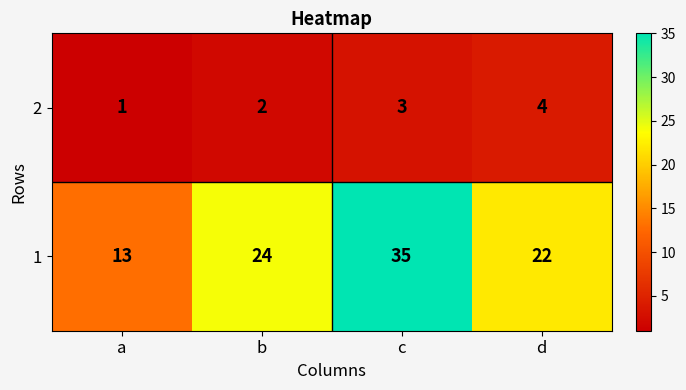

Which label corresponds to the smallest value in the chart?

a